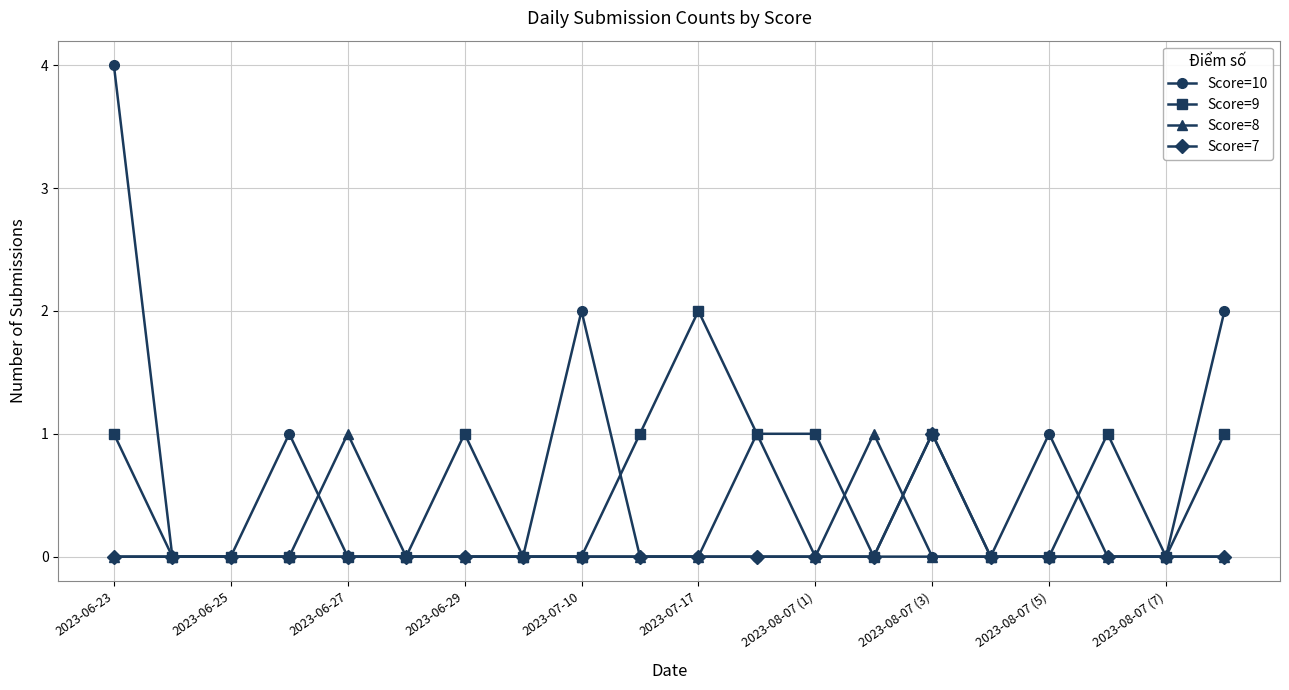

In Score=10, how many points are higher than both neighbors (excluding endpoints)?

3